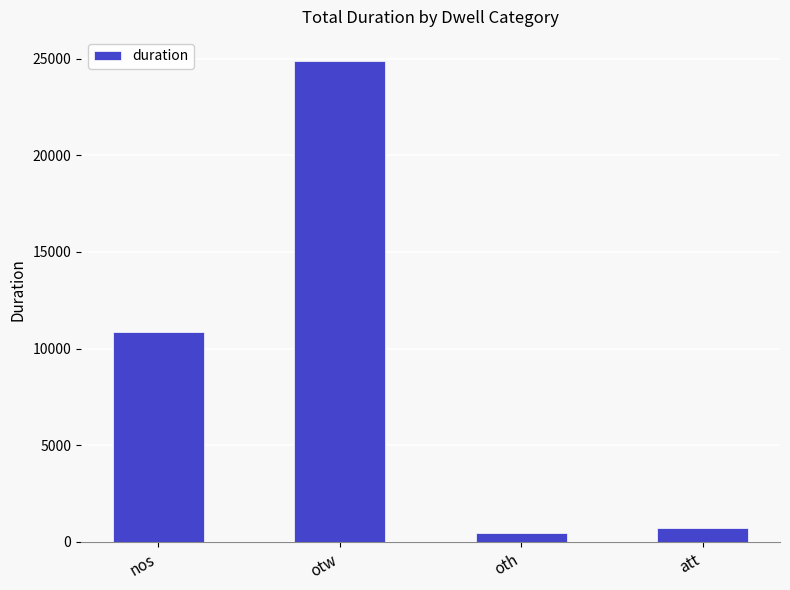

How many categories are shown in the chart?

4